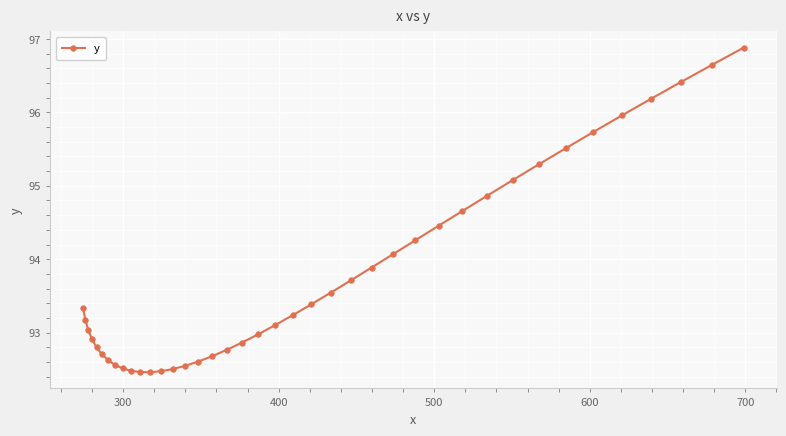

What is the sum of all values?

3751.3